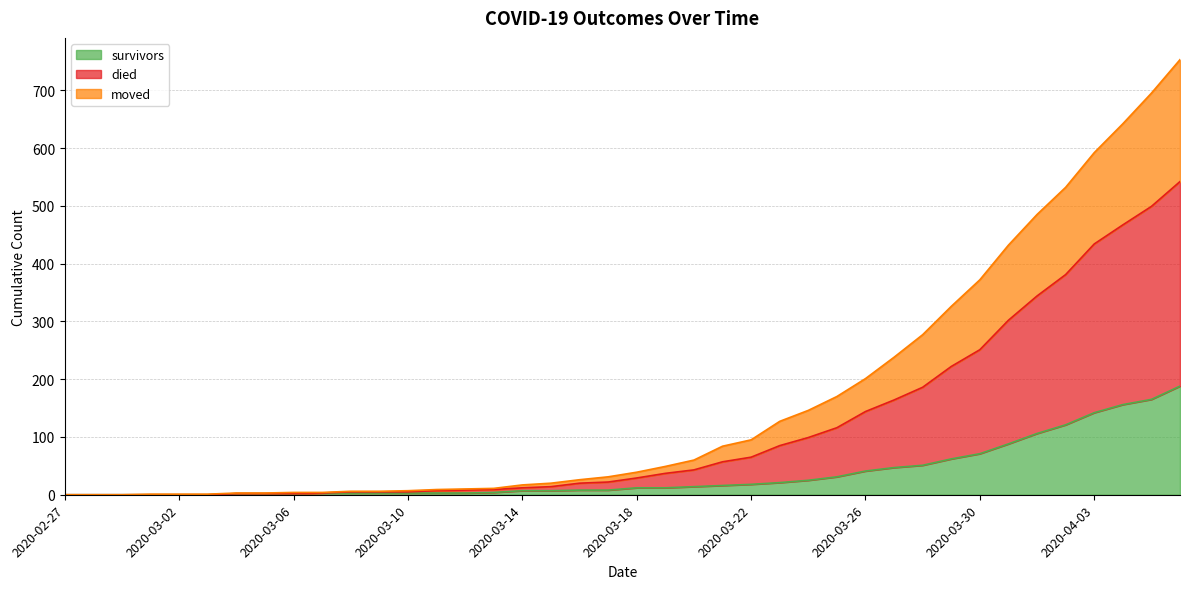

Does the chart have visible grid lines?

Yes